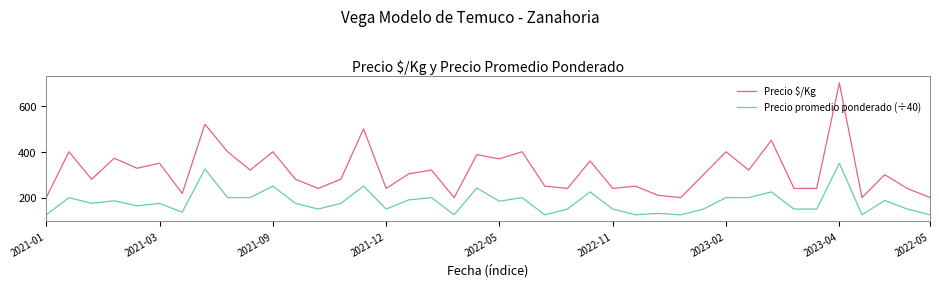

Which series has the widest spread of values?

Precio $/Kg